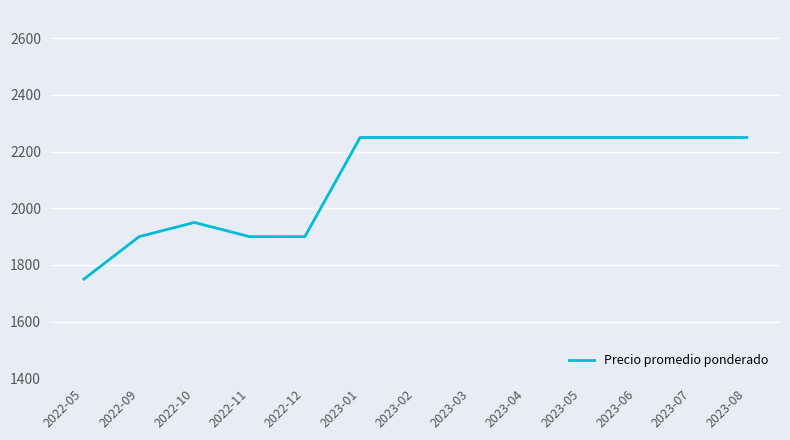

Reading left to right, what are all the values shown in this chart?

1750	1900	1950	1900	1900	2250	2250	2250	2250	2250	2250	2250	2250